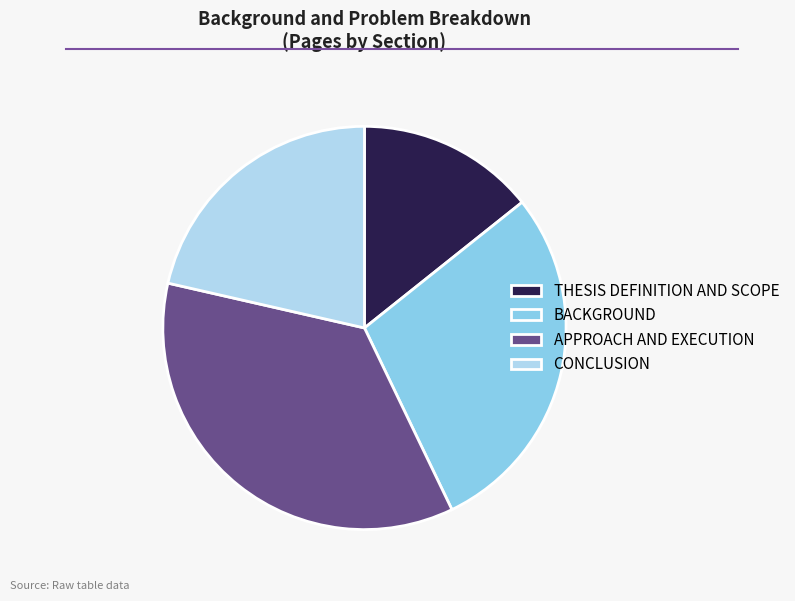

Does CONCLUSION account for over 50% of the chart?

No